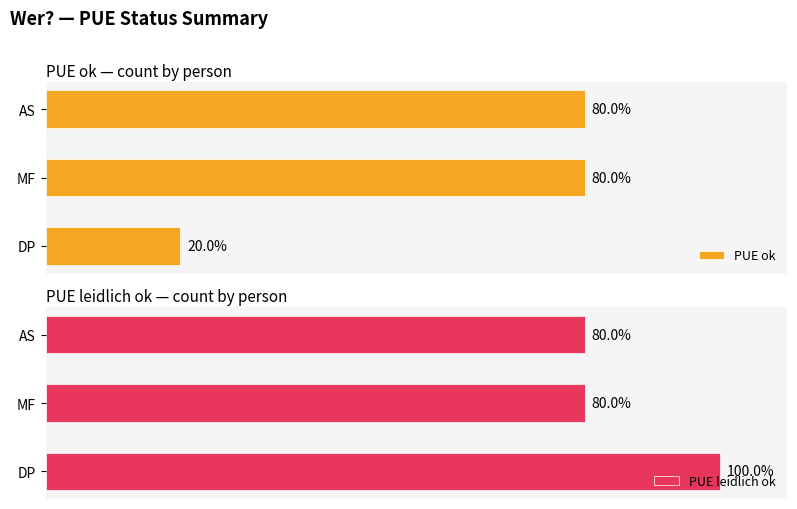

What is the value of the PUE ok bar at the 2nd from the left?

4